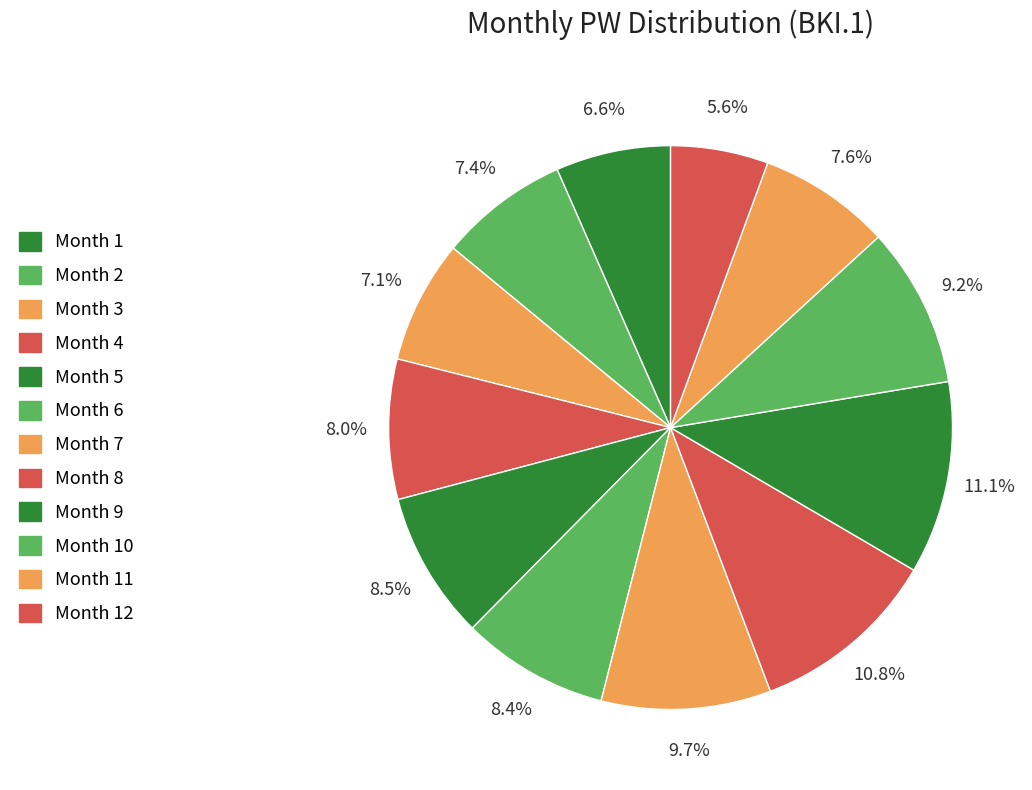

Count the number of slices in the pie.

12